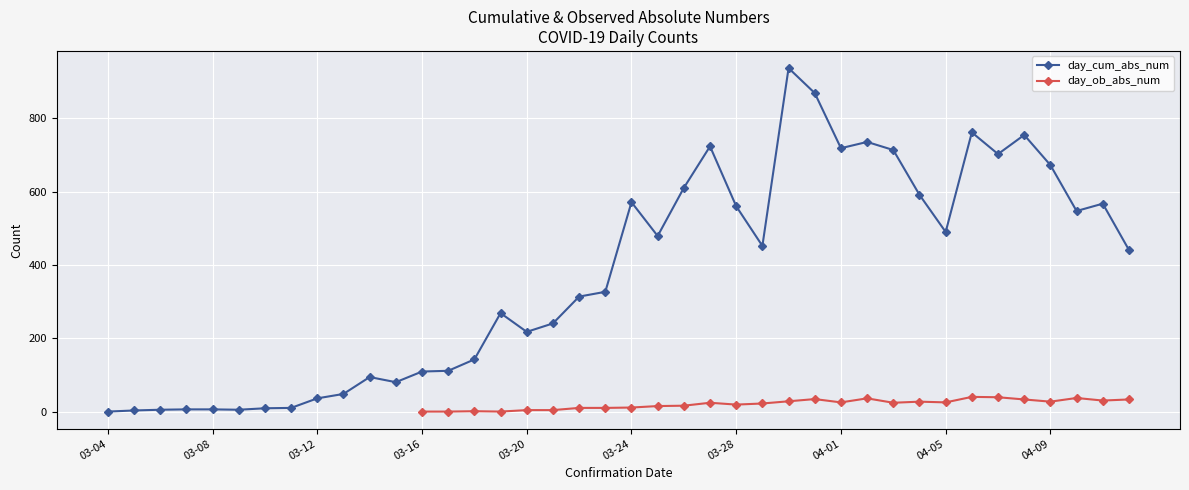

Is the value of day_ob_abs_num at 15 greater than the value of day_cum_abs_num at 34?

No